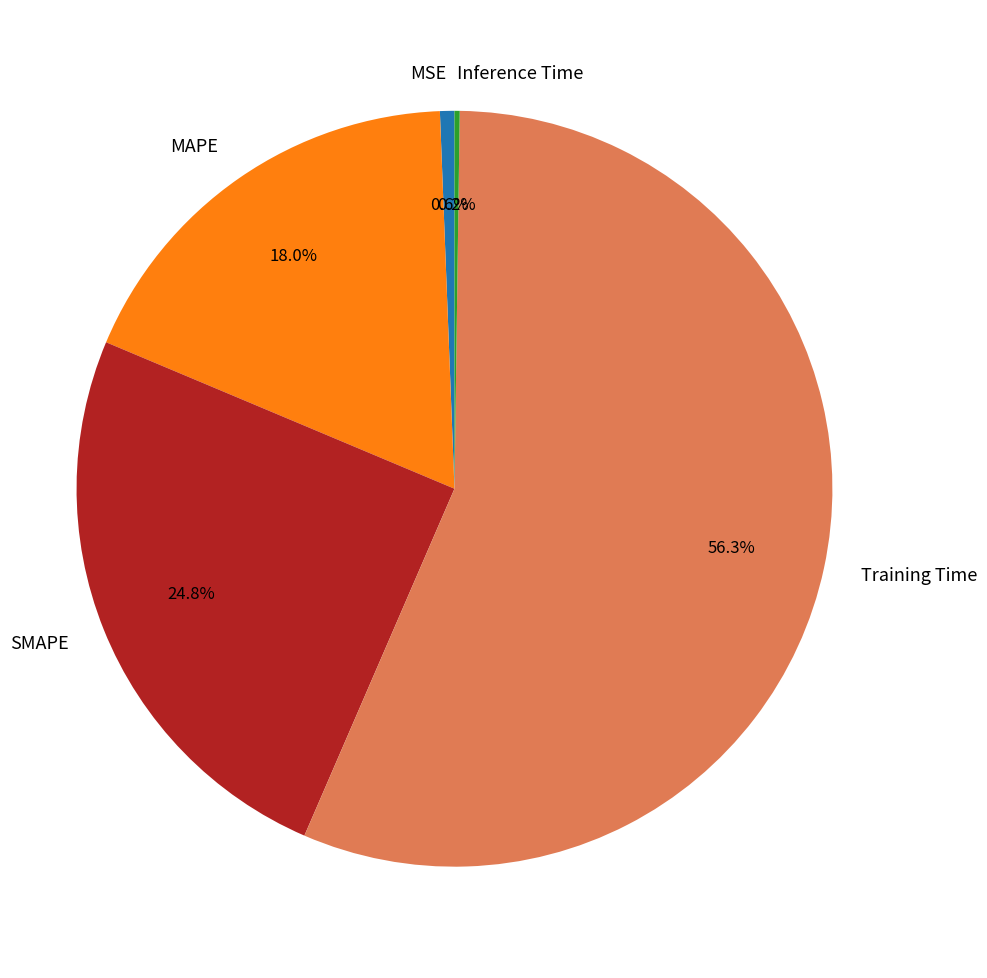

Which slice is the largest?

Training Time